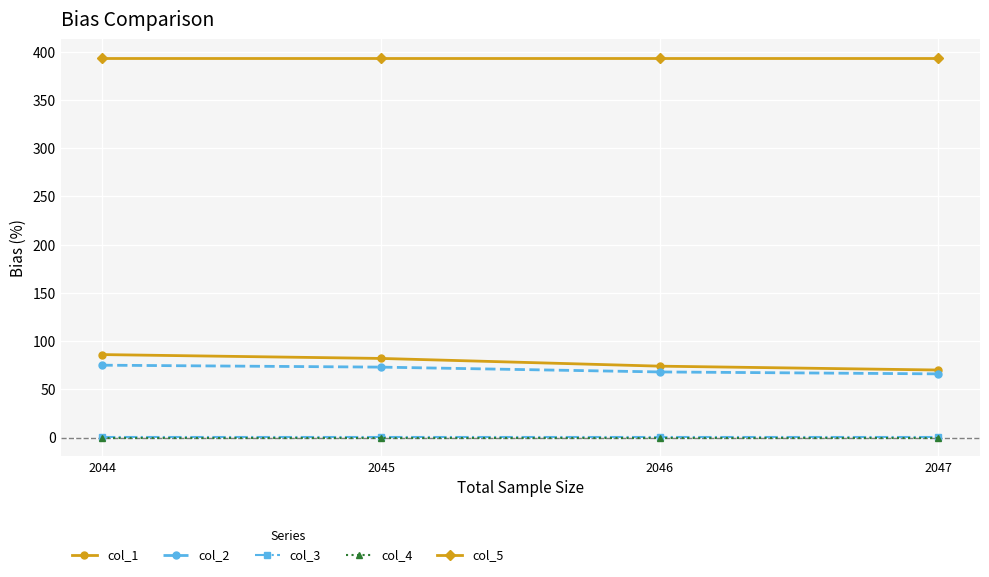

What is the total value across all series at 2047?

529.5